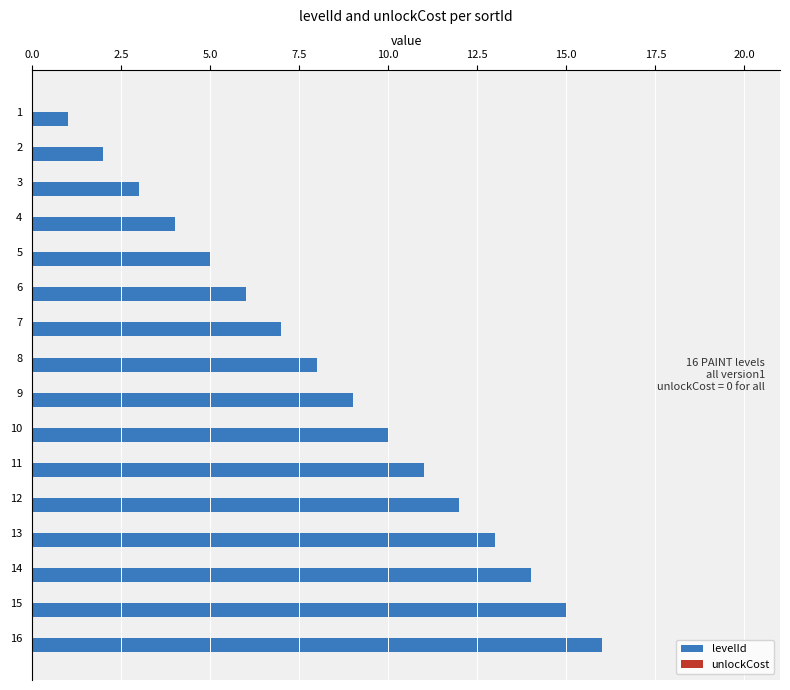

List the labels in order of value, smallest first.

1, 2, 3, 4, 5, 6, 7, 8, 9, 10, 11, 12, 13, 14, 15, 16